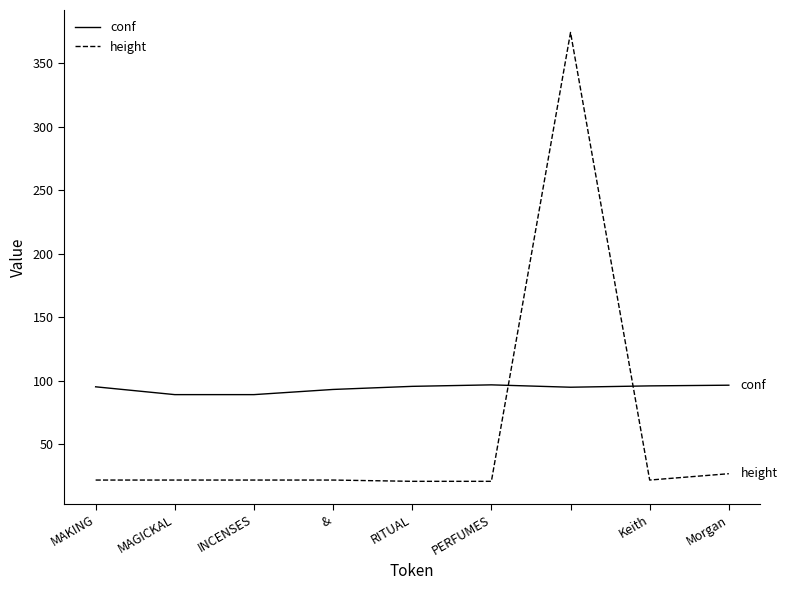

What is the highest value of the conf series?

96.9